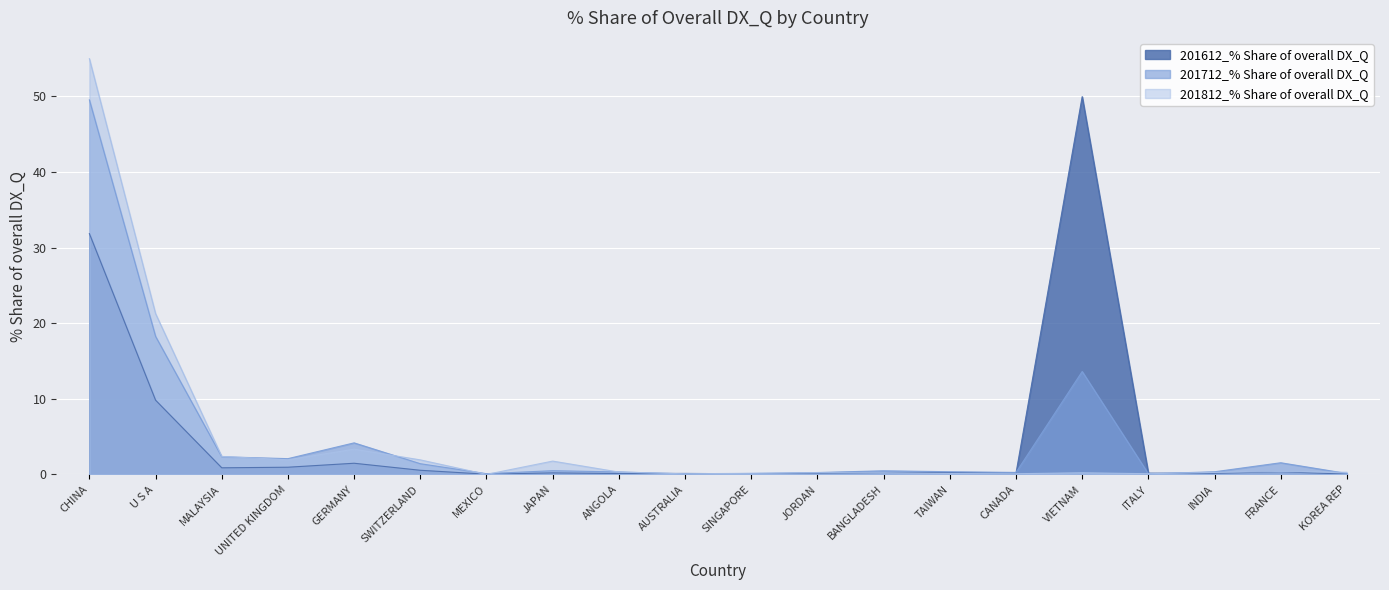

Which series changed the most between GERMANY and JAPAN?

201712_% Share of overall DX_Q